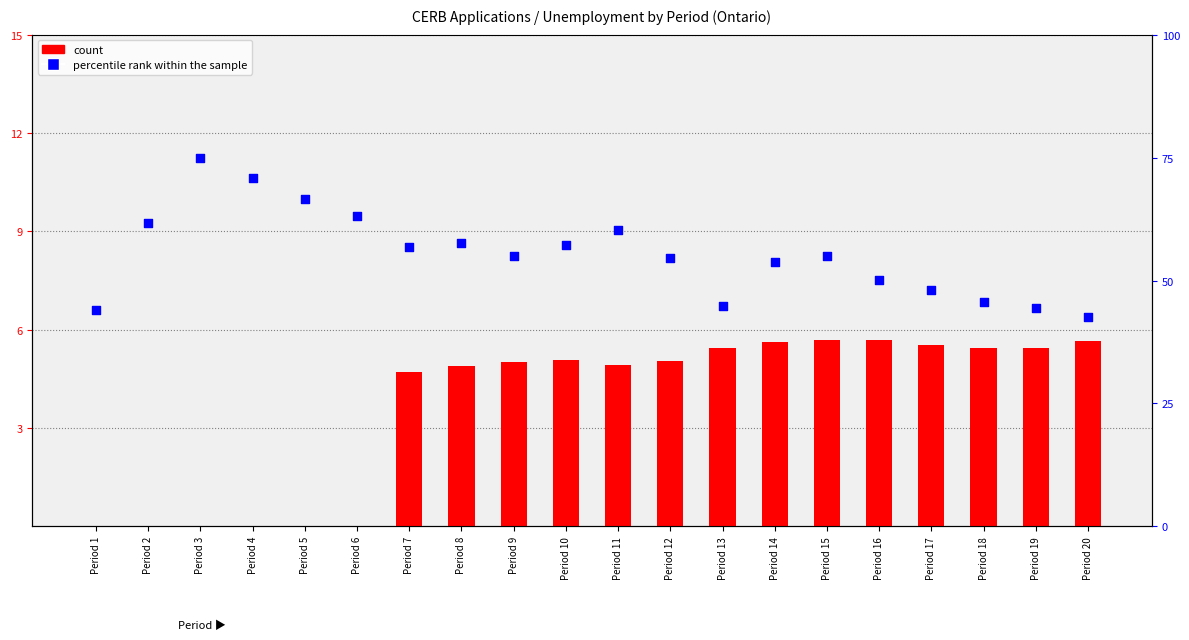

What is the total value across all series at Period 20?

48.2